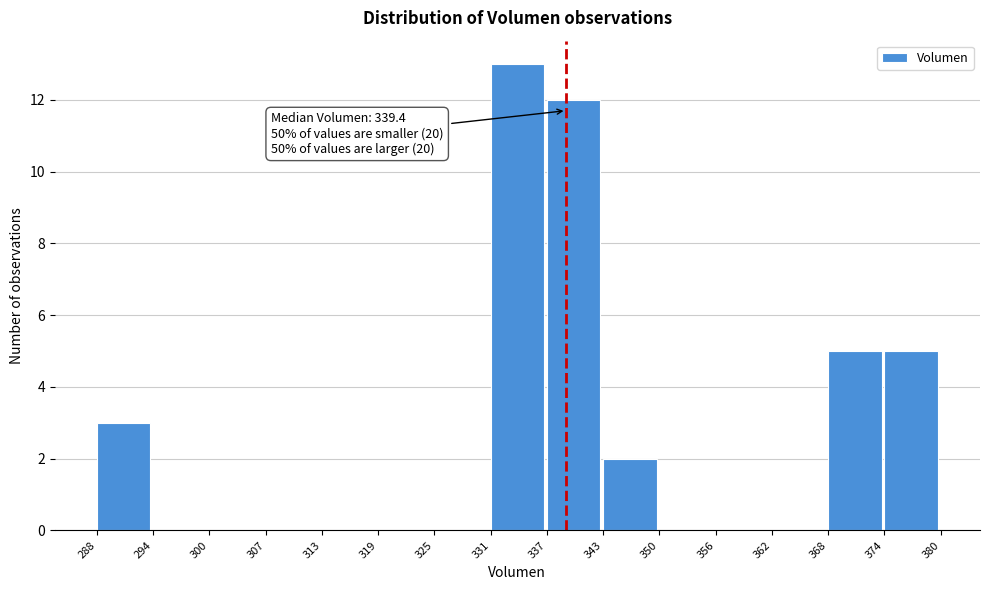

Which range on the x-axis has the tallest bar?

331 to 337